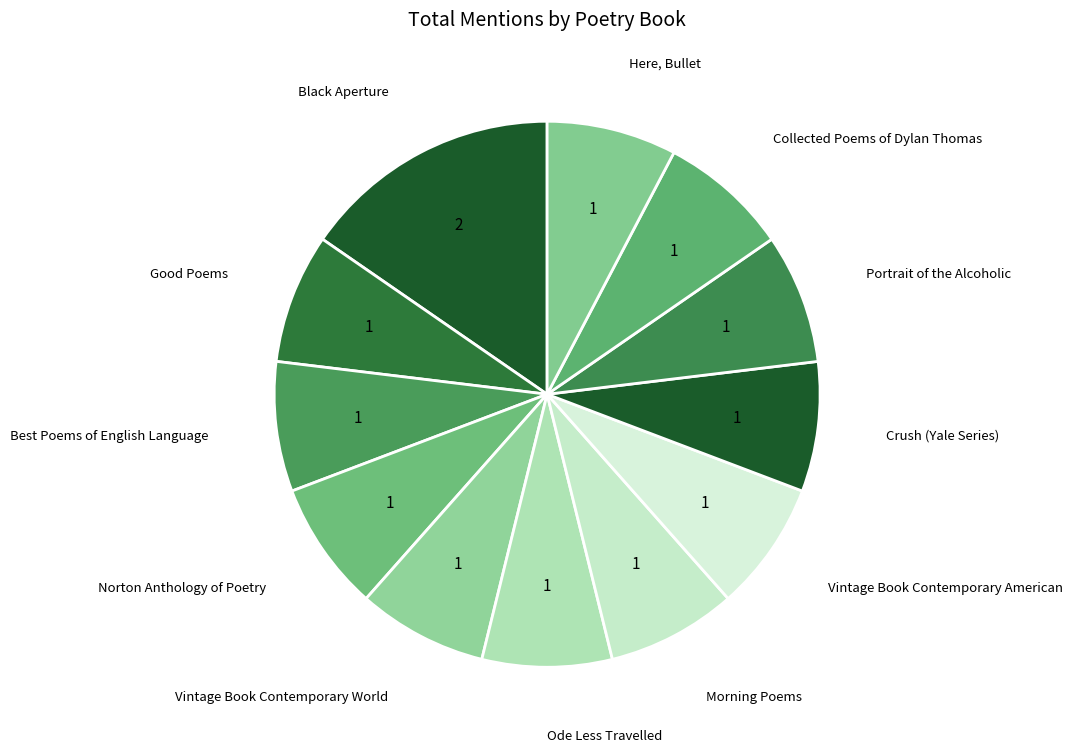

What is the ratio of the value at Good Poems to the value at Collected Poems of Dylan Thomas?

1.0